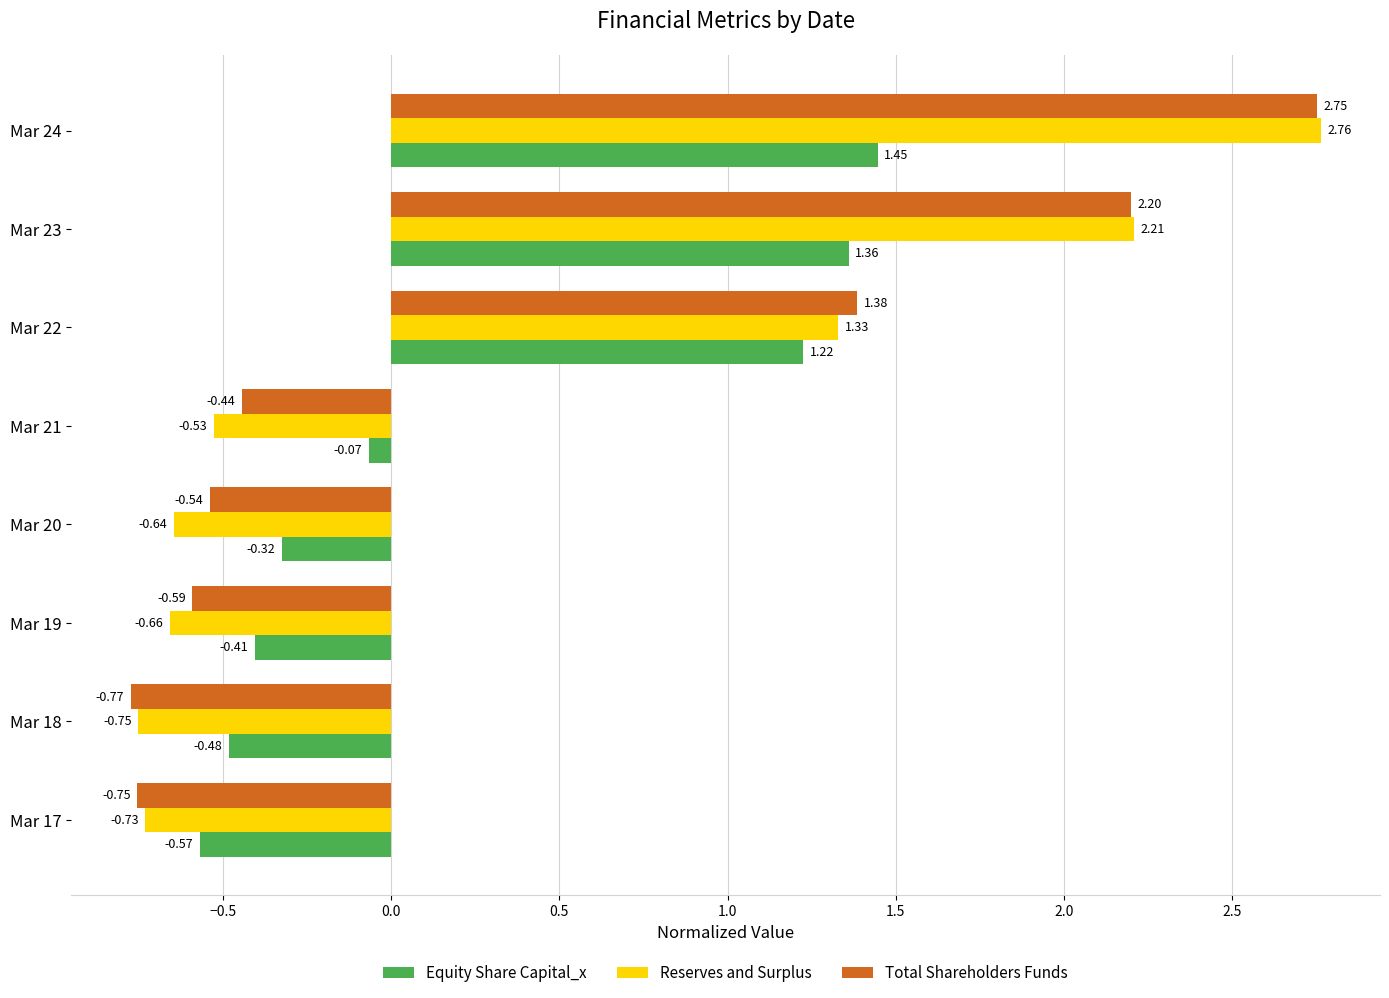

Rank the series by their average value, from lowest to highest.

Equity Share Capital_x, Reserves and Surplus, Total Shareholders Funds